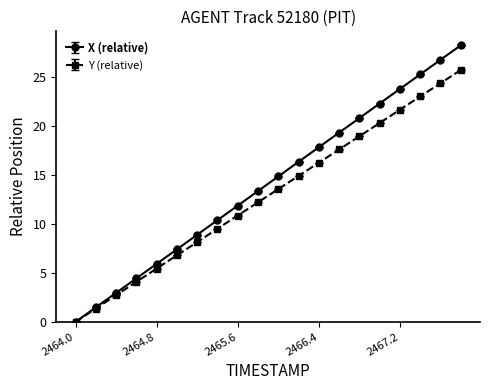

List the series in order of their overall mean, lowest first.

Y (relative), X (relative)